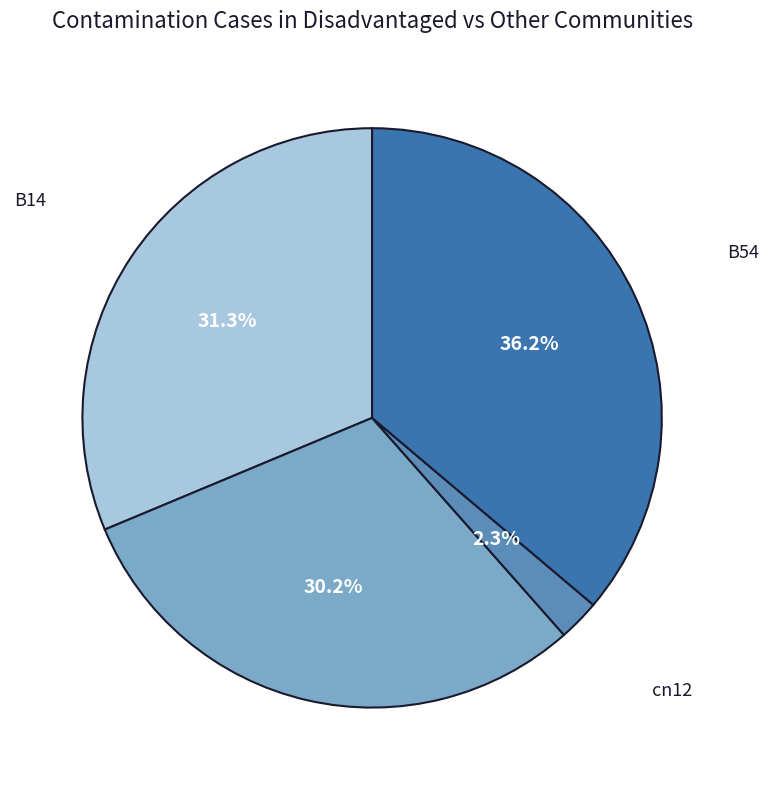

Combined, do B14 and B11 account for over 50%?

Yes